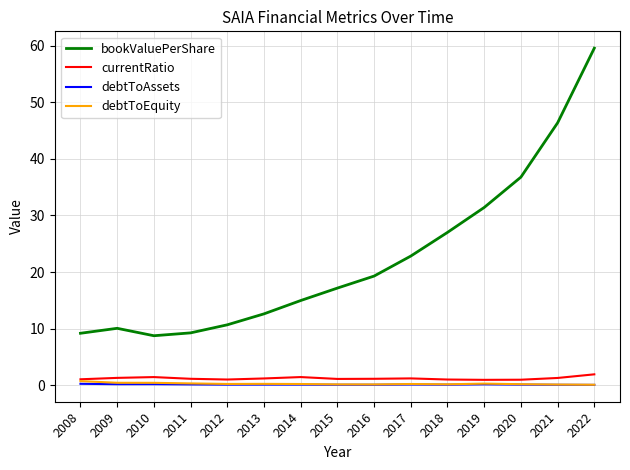

What is the total value across all series at 2015?

18.6